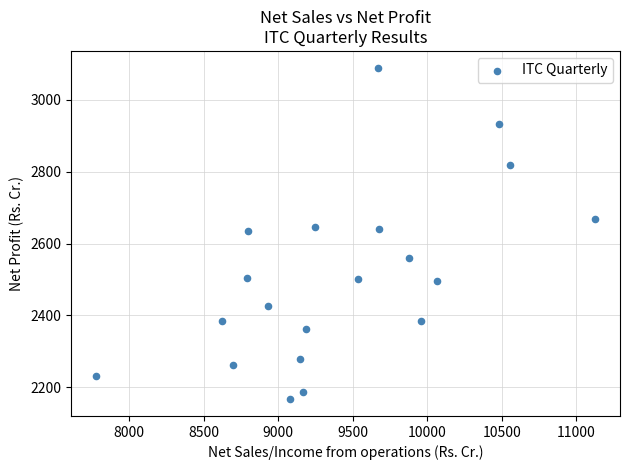

What is the range of X values (max minus min)?

3349.8